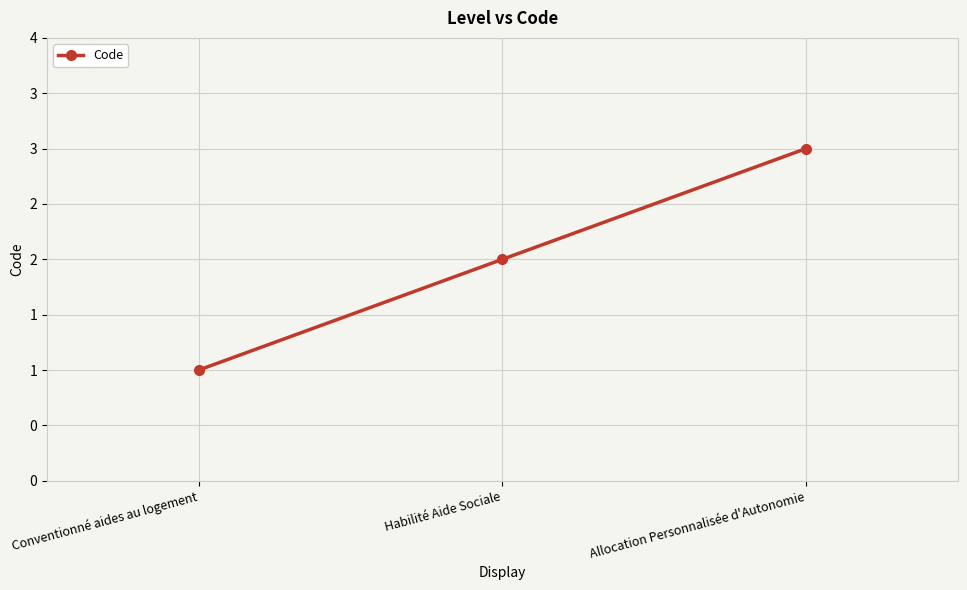

Does the chart have visible grid lines?

Yes